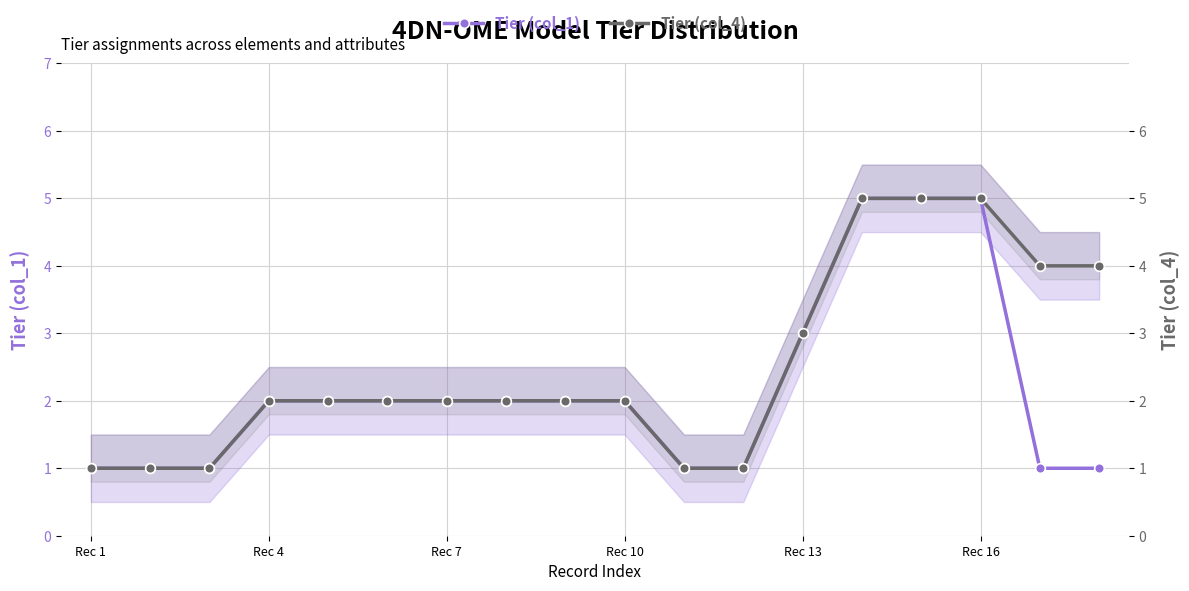

How many categories are shown in the chart?

18